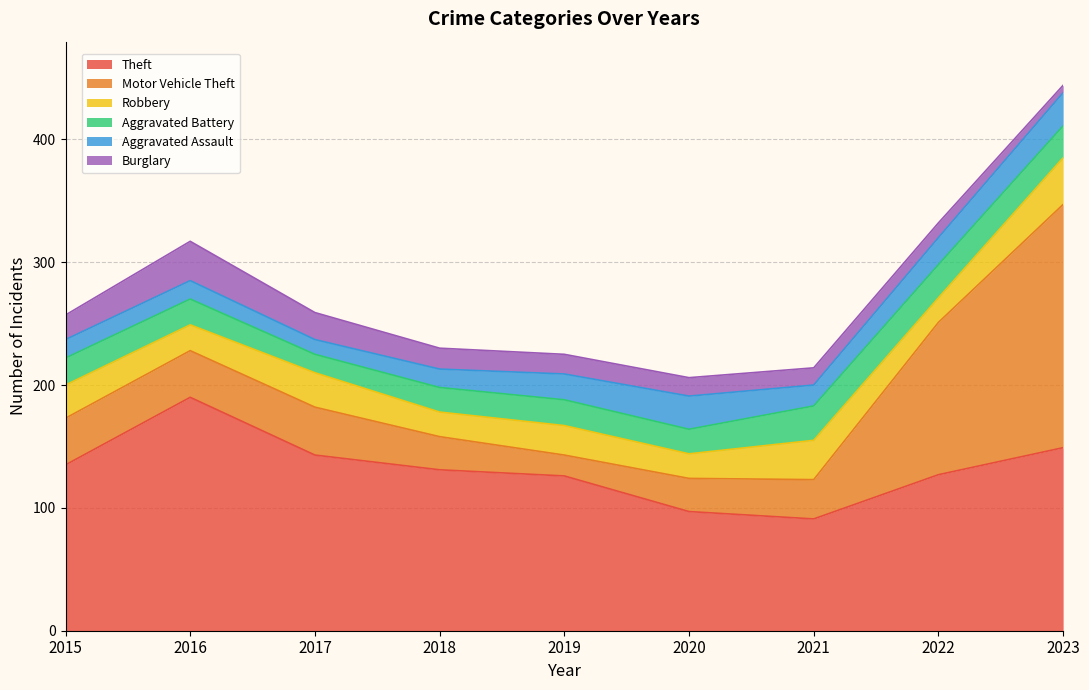

Reading left to right, extract all data points from this chart.

Theft: 2015=135	2016=190	2017=143	2018=131	2019=126	2020=97	2021=91	2022=127	2023=149
Motor Vehicle Theft: 2015=38	2016=38	2017=39	2018=27	2019=17	2020=27	2021=32	2022=124	2023=198
Robbery: 2015=27	2016=21	2017=28	2018=20	2019=24	2020=20	2021=32	2022=20	2023=38
Aggravated Battery: 2015=22	2016=21	2017=15	2018=20	2019=21	2020=20	2021=28	2022=27	2023=26
Aggravated Assault: 2015=15	2016=15	2017=12	2018=15	2019=21	2020=27	2021=17	2022=22	2023=27
Burglary: 2015=20	2016=32	2017=22	2018=17	2019=16	2020=15	2021=14	2022=12	2023=6